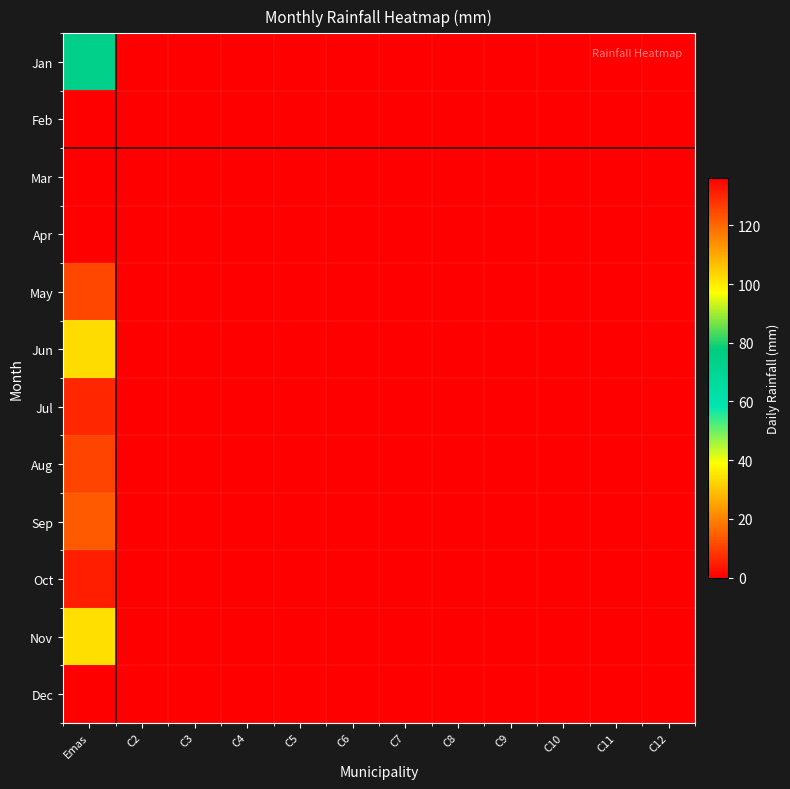

Between C10 and C5, which is larger?

C10